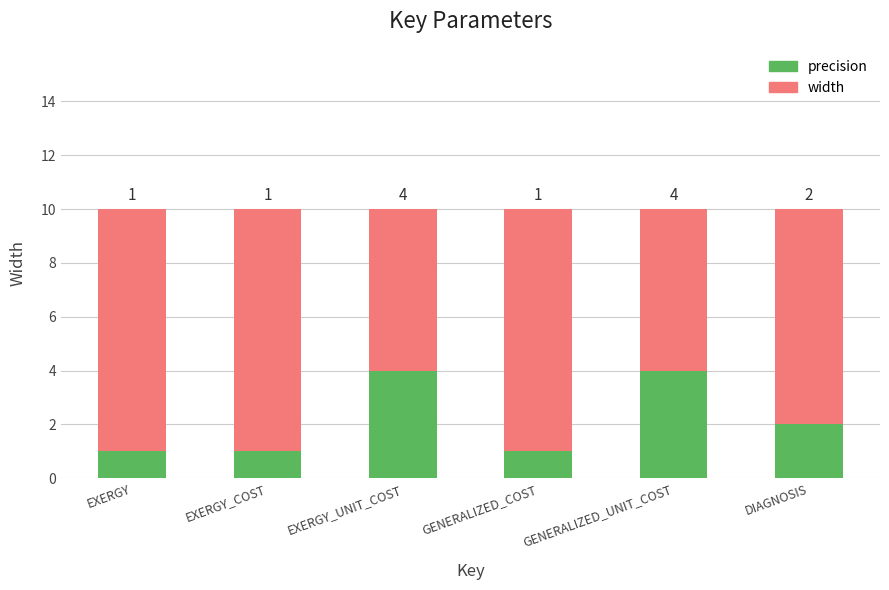

Reading right to left, transcribe the values for precision.

2	4	1	4	1	1